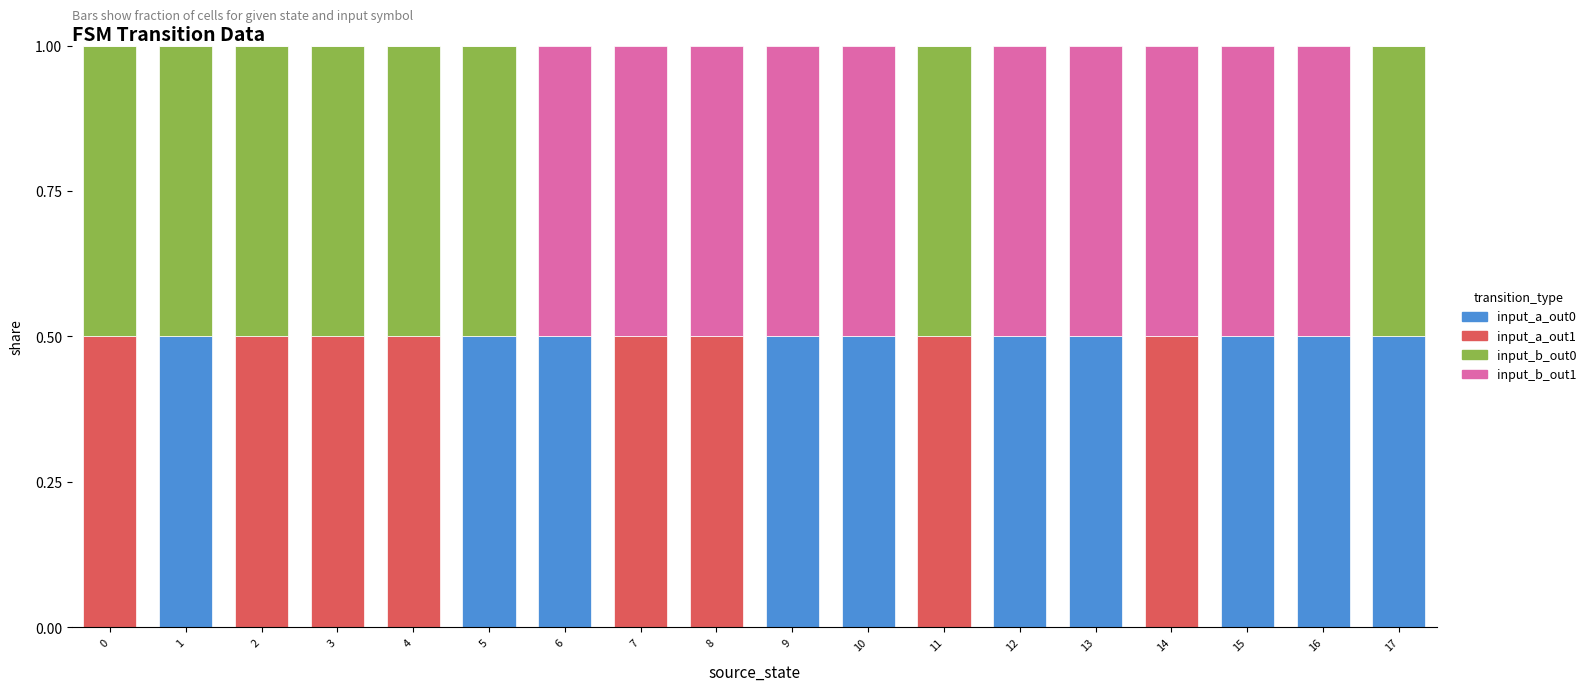

The input_a_out0 series shows 0.3 at 0. True or false?

False